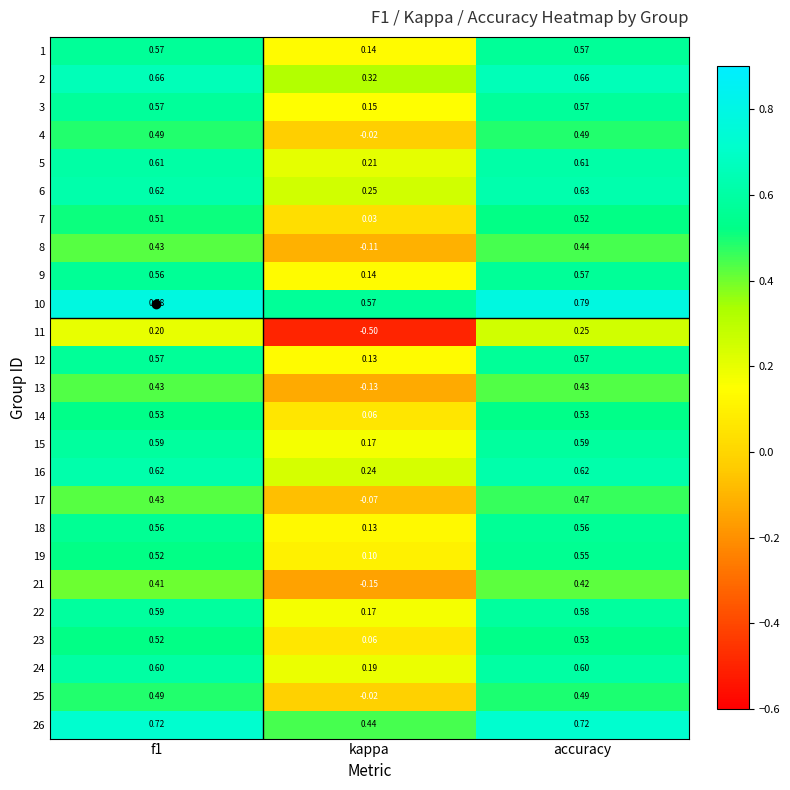

At which category does the chart reach its peak across all series?

accuracy